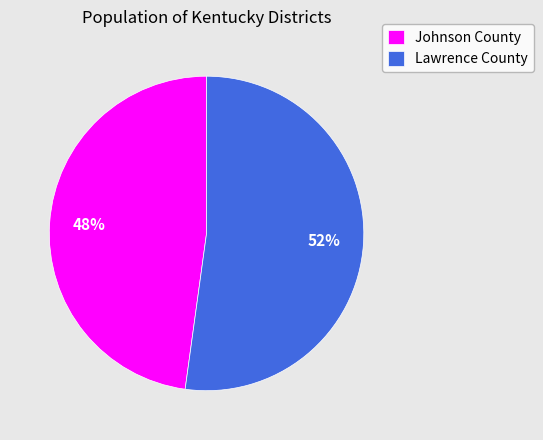

Which has a higher value, Johnson County or Lawrence County?

Lawrence County